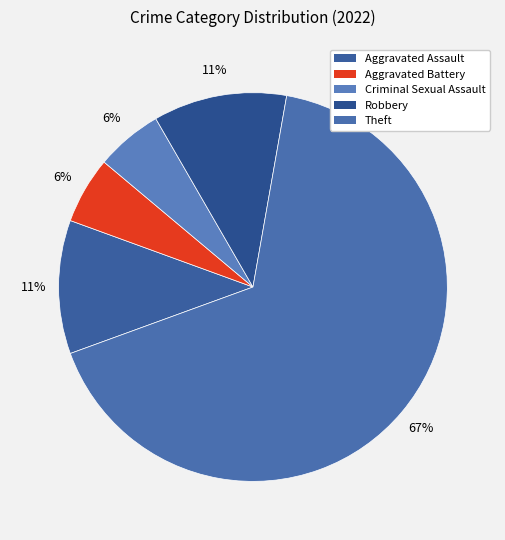

How many slices are in this pie chart?

5